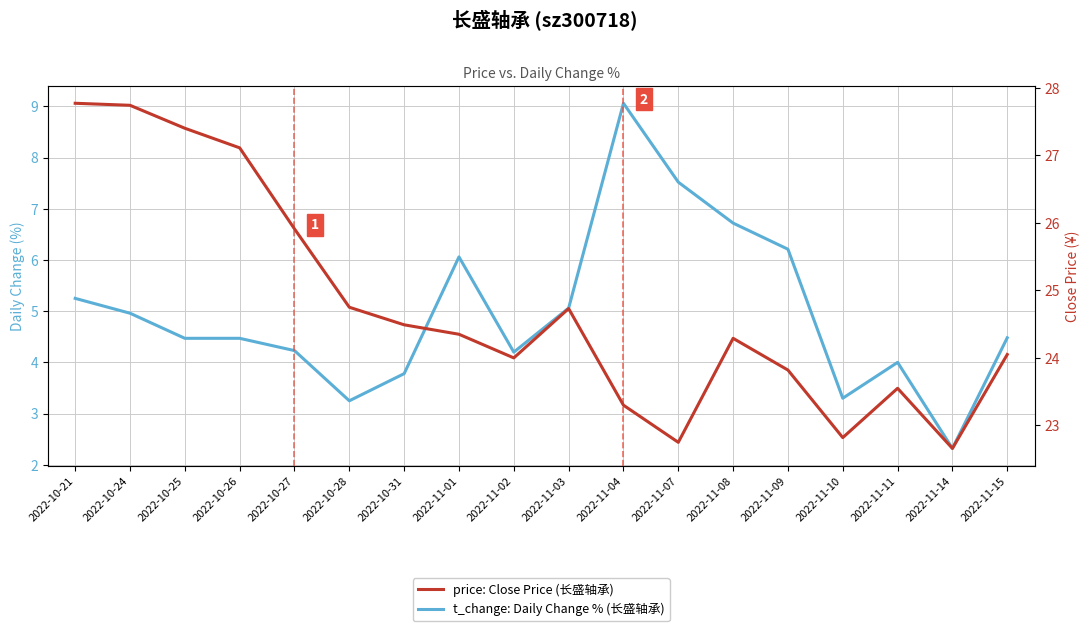

What is the difference between the price: Close Price (长盛轴承) values at 2022-10-28 and 2022-10-27?

1.2